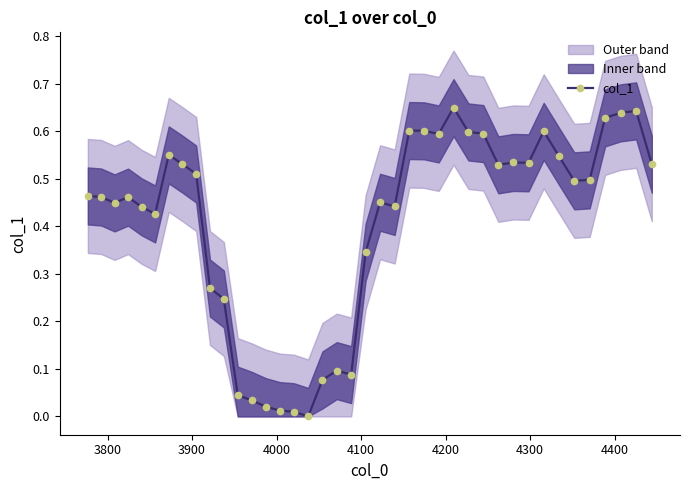

True or false: col_1 has more than 1 interior local peaks.

True